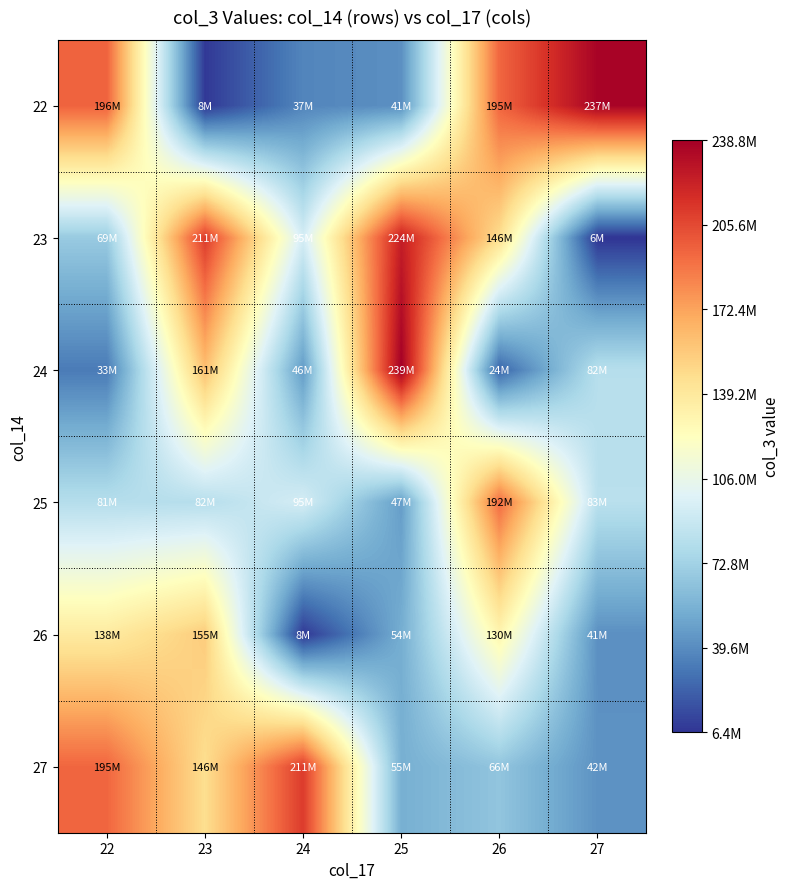

Reading right to left, what are all the values shown in this chart?

22: 27=236782312	26=194742120	25=41048304	24=36767088	23=8014616	22=196045744
23: 27=6379264	26=145976000	25=223991160	24=94608072	23=210927288	22=68628680
24: 27=81678384	26=24215144	25=238842280	24=45754240	23=160556048	22=32696880
25: 27=82782120	26=192483848	25=46726572	24=94518560	23=81542768	22=81004584
26: 27=41105149	26=129940784	25=53964944	24=8014616	23=154901176	22=137715208
27: 27=42257708	26=65803112	25=54753286	24=210927288	23=145976000	22=194742120